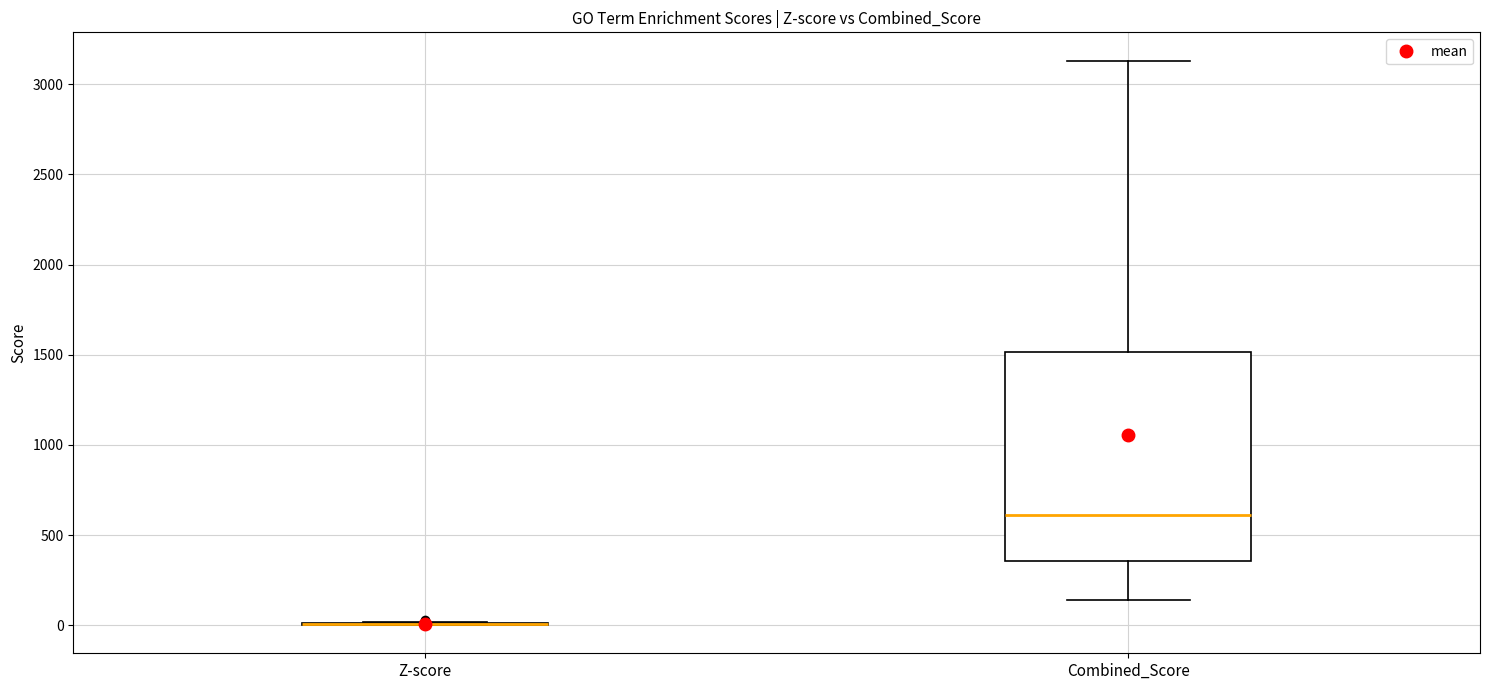

Comparing the boxes themselves (not the whiskers), which one is the tallest?

Combined_Score